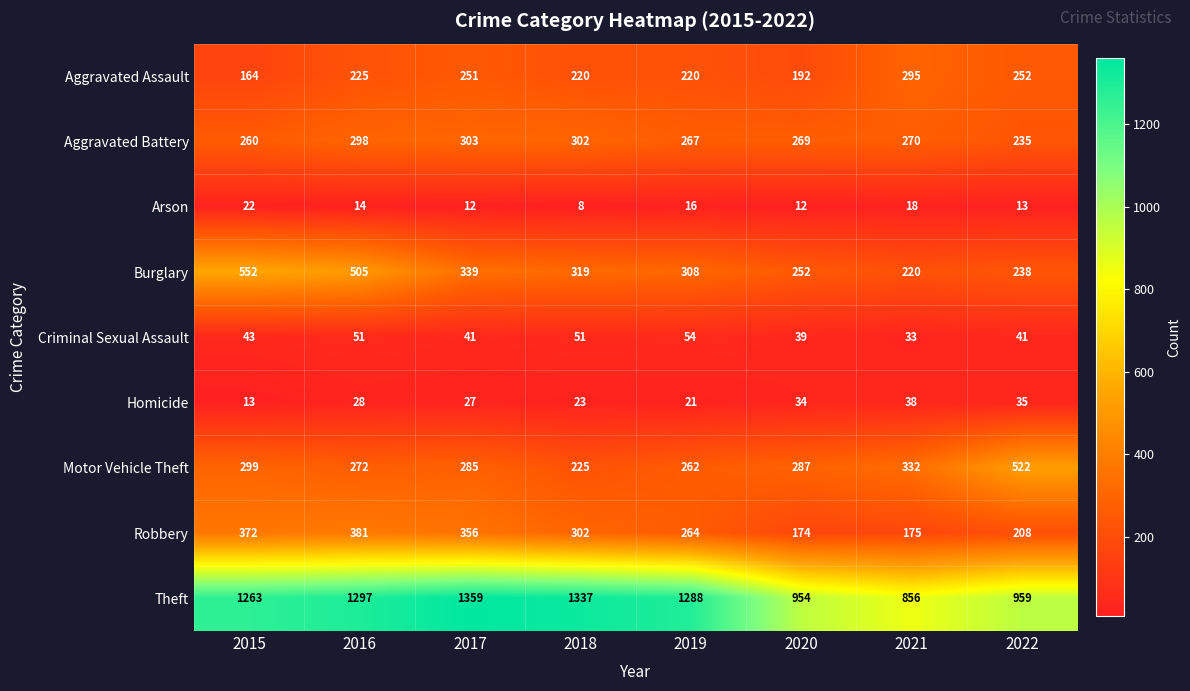

Rank the series by their maximum value, from lowest to highest.

Arson, Homicide, Criminal Sexual Assault, Aggravated Assault, Aggravated Battery, Robbery, Motor Vehicle Theft, Burglary, Theft